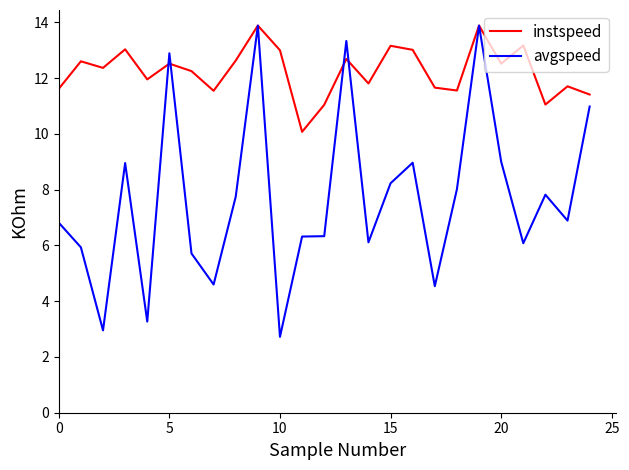

Which series has the widest spread of values?

avgspeed